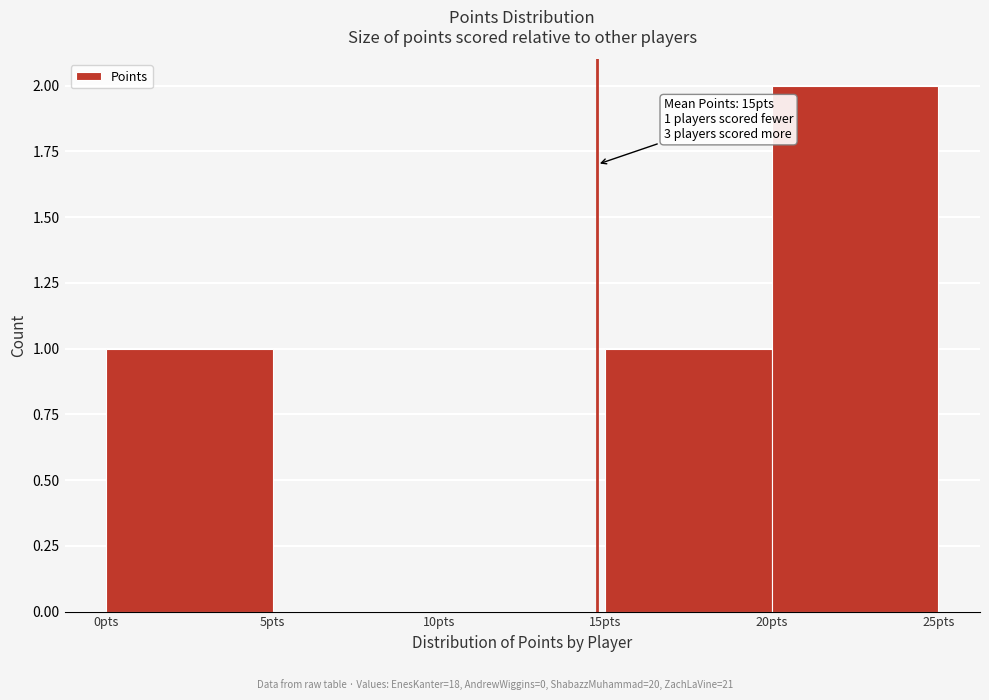

Which range on the x-axis has the tallest bar?

20 to 25